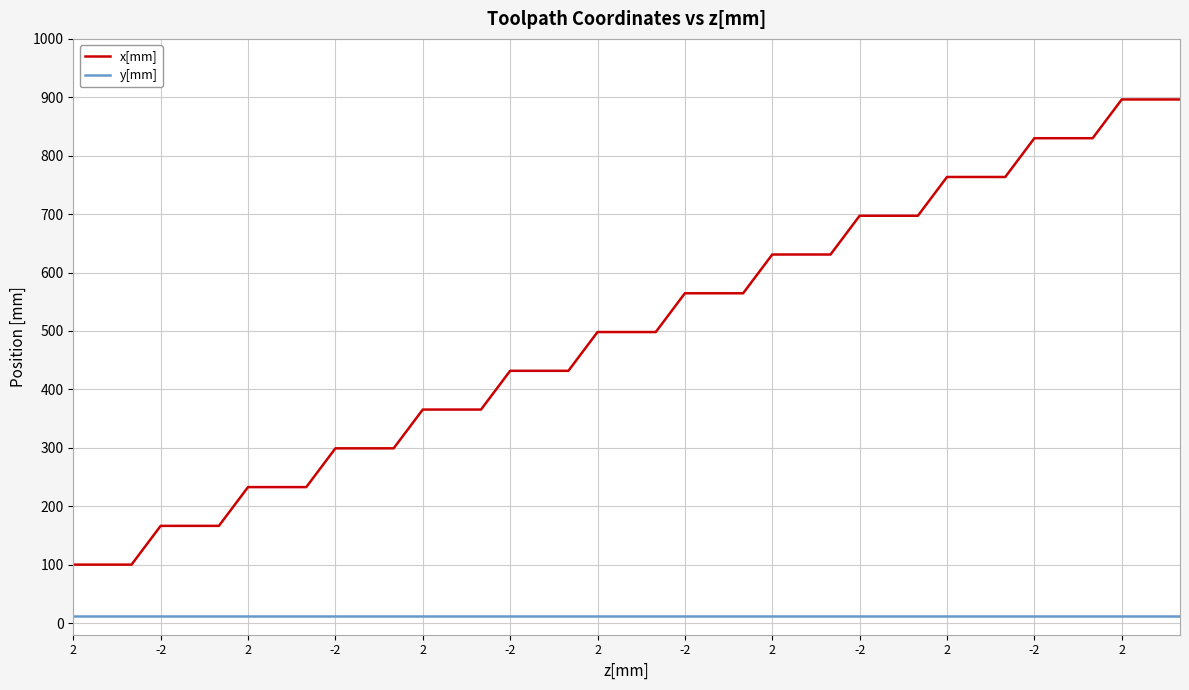

At how many categories does at least one series exceed 246?

30